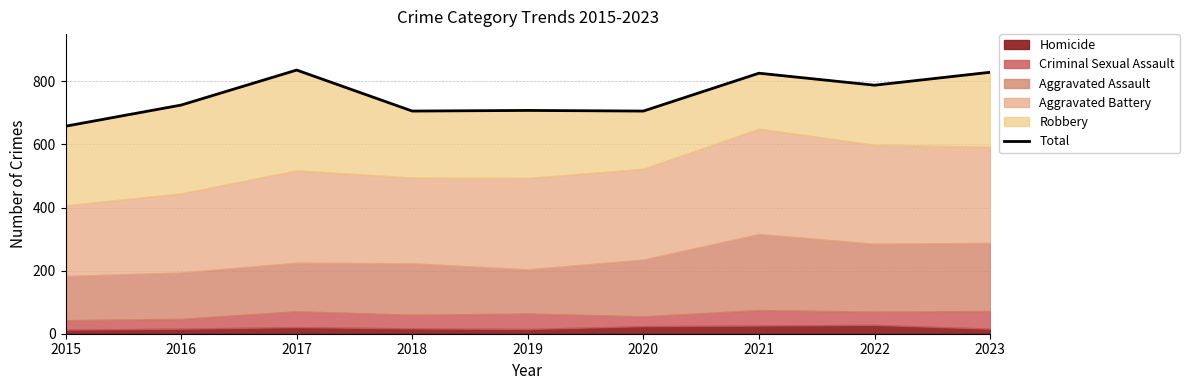

Rank the categories by value from highest to lowest.

2017, 2023, 2021, 2022, 2016, 2019, 2018, 2020, 2015